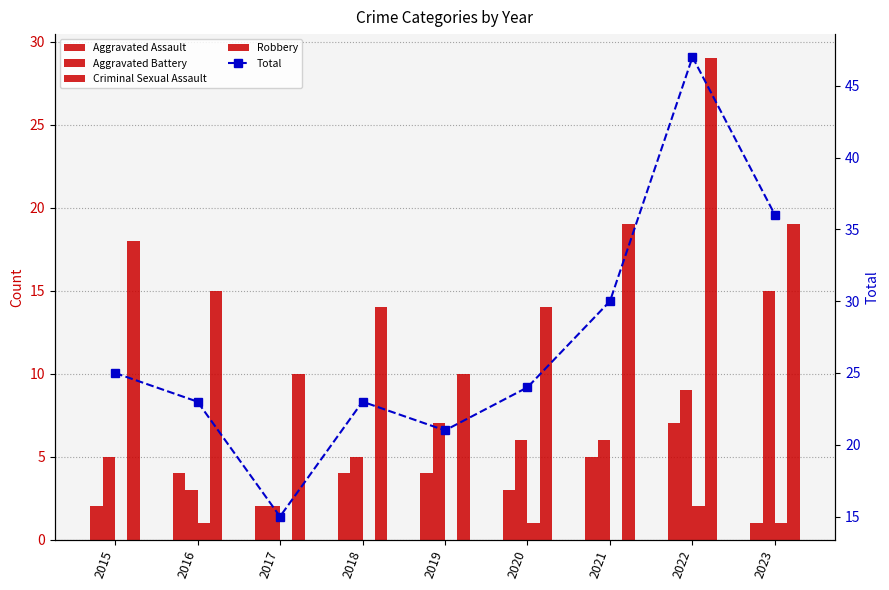

What are all the series names shown in the legend?

Aggravated Assault, Aggravated Battery, Criminal Sexual Assault, Robbery, Total